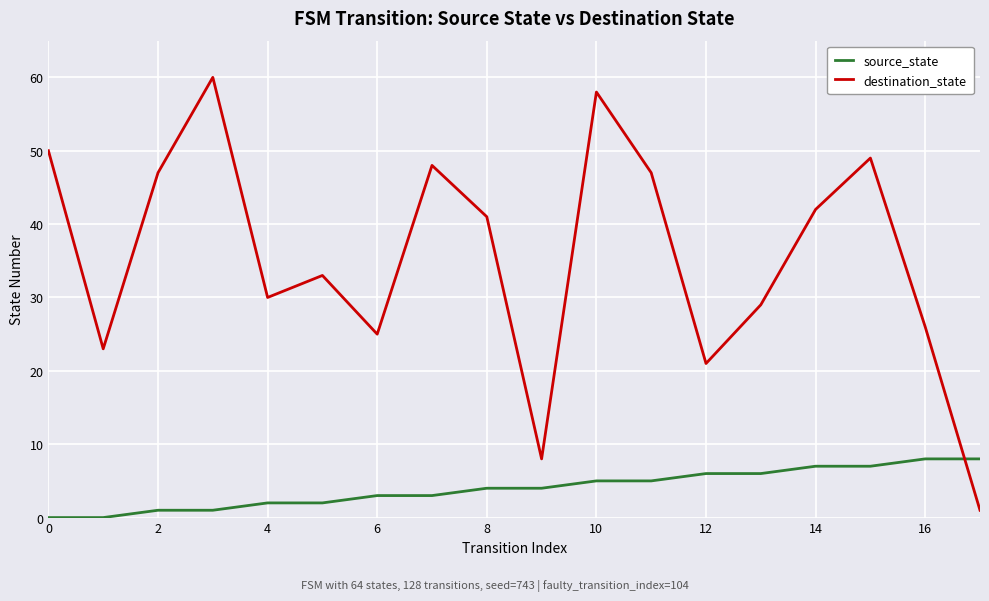

Count the number of data series in this chart.

2